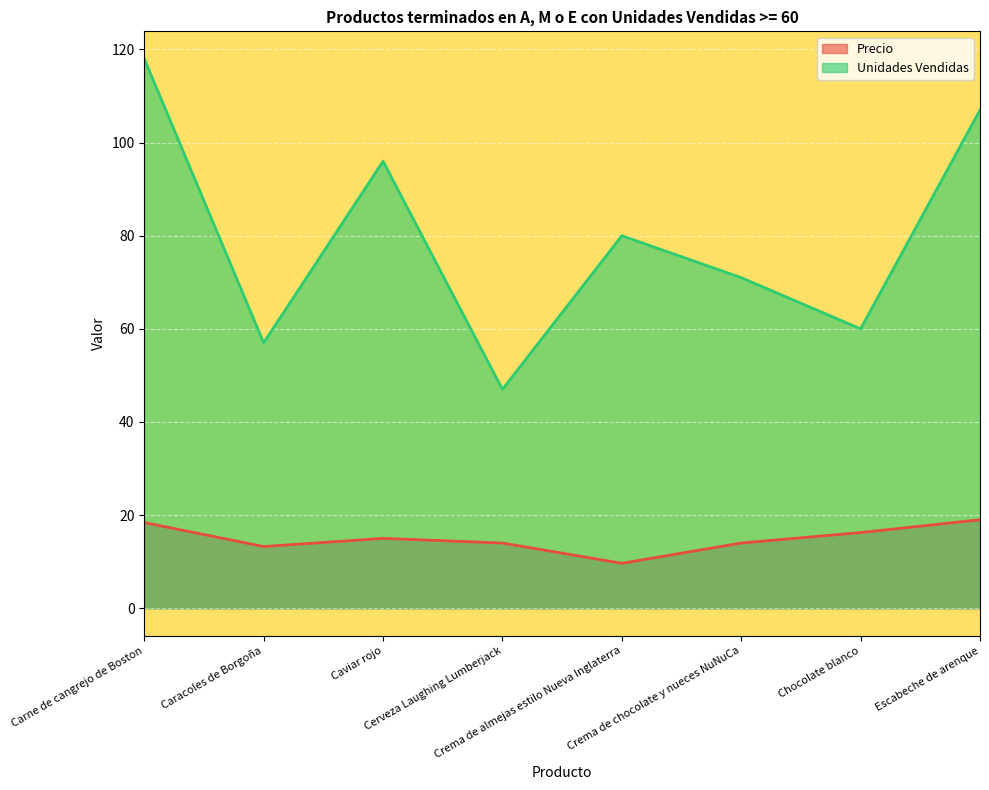

How many lines are shown in the chart?

2